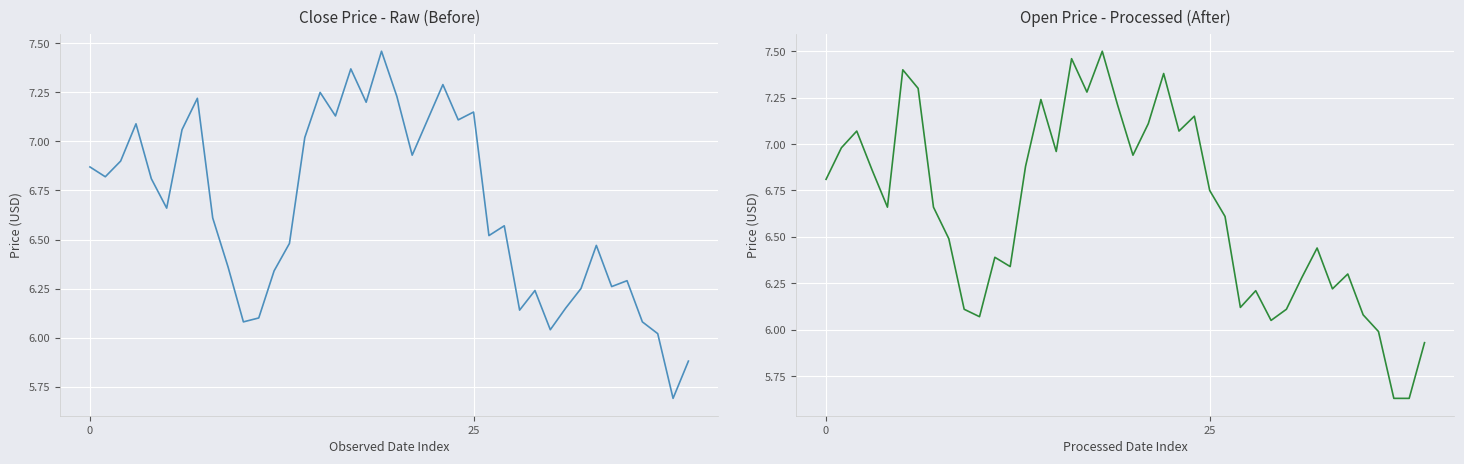

What is the label of the 31st point from the right?

9